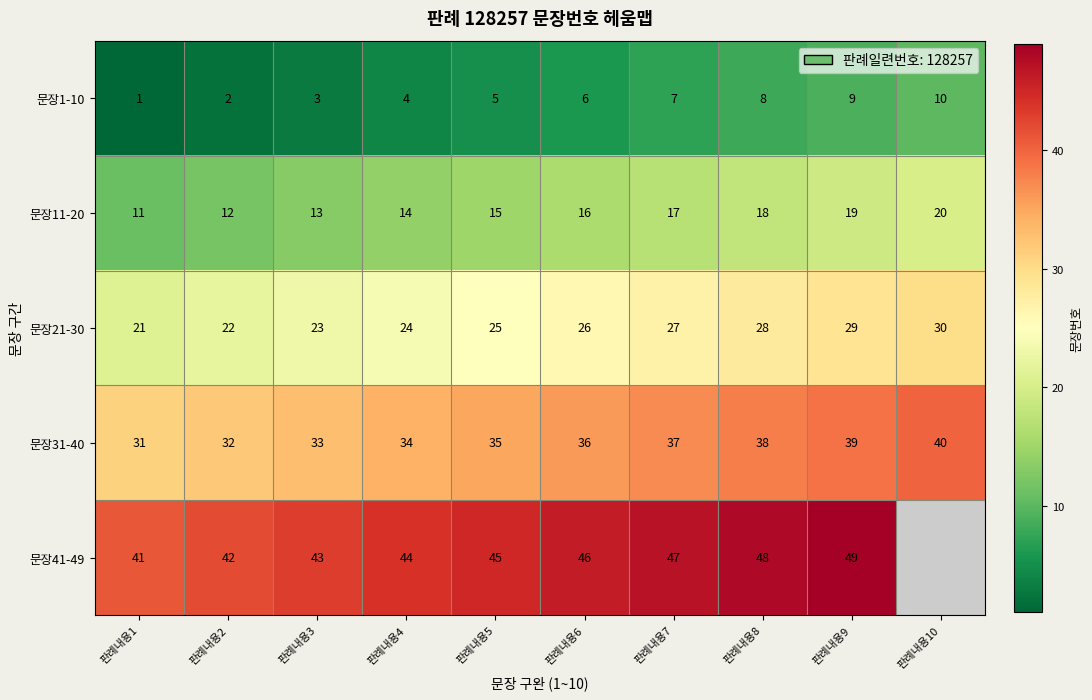

What is the spread (max minus min) of values at 판례내용5?

40